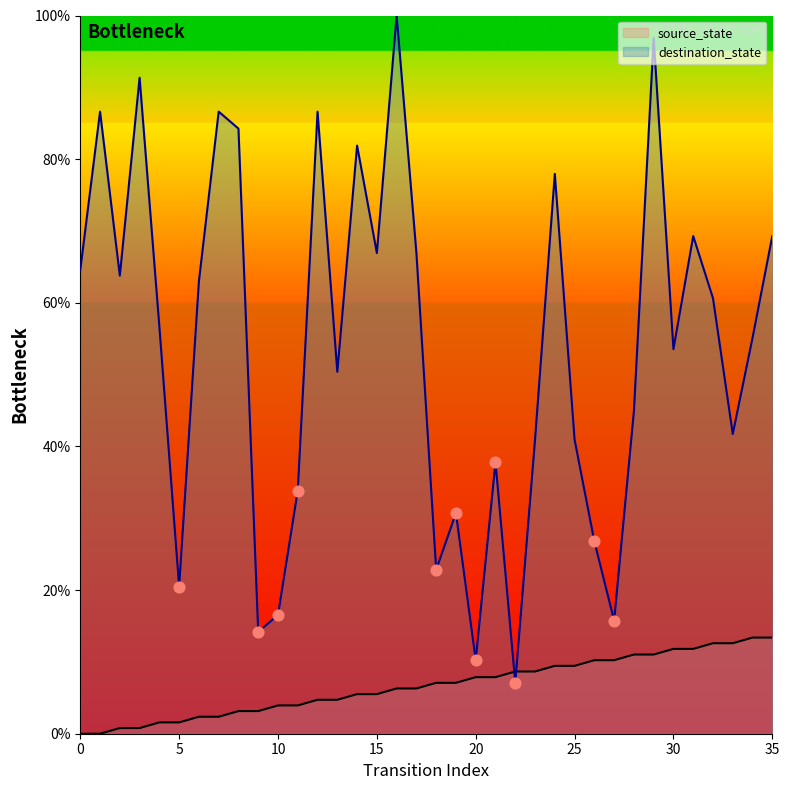

What are all the series names shown in the legend?

source_state, destination_state